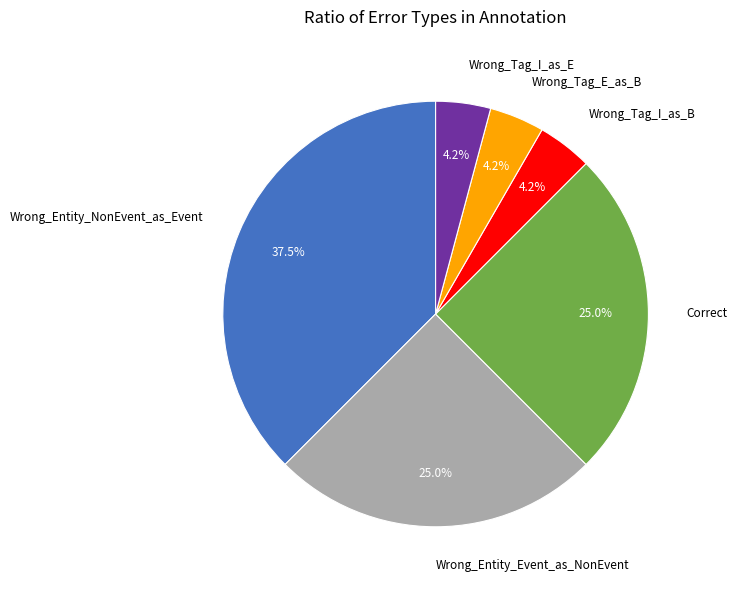

Which category has the biggest portion of the pie?

Wrong_Entity_NonEvent_as_Event